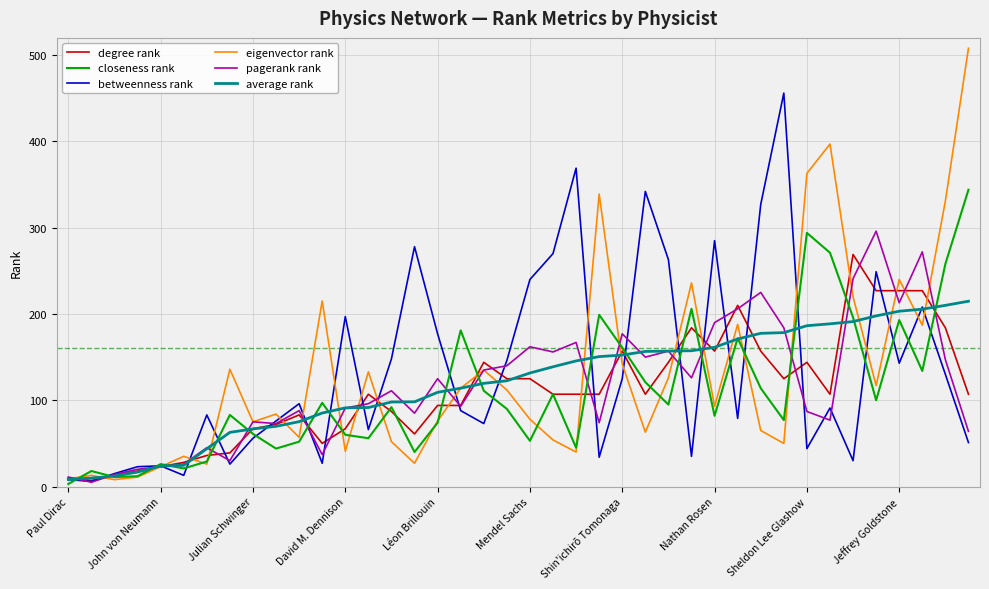

What is the highest value of the closeness rank series?

344.0